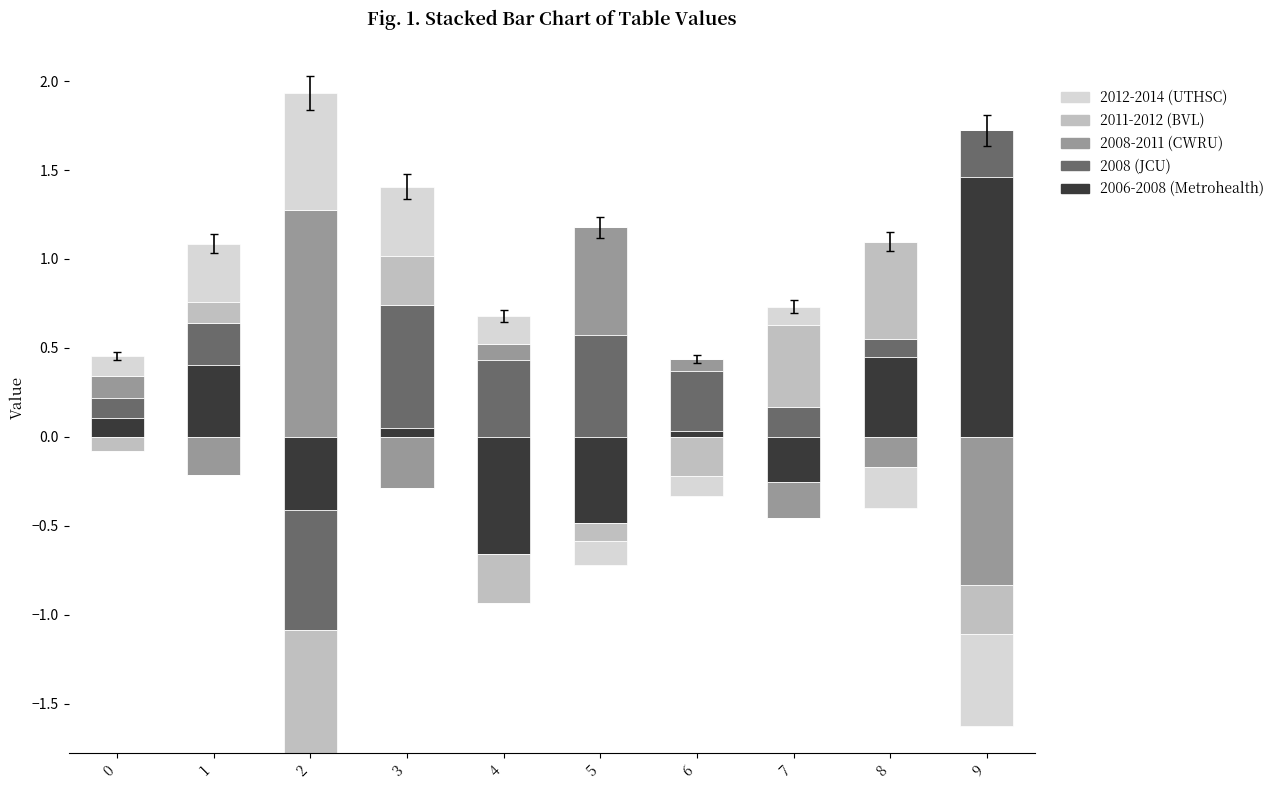

How many bars are there in total?

50